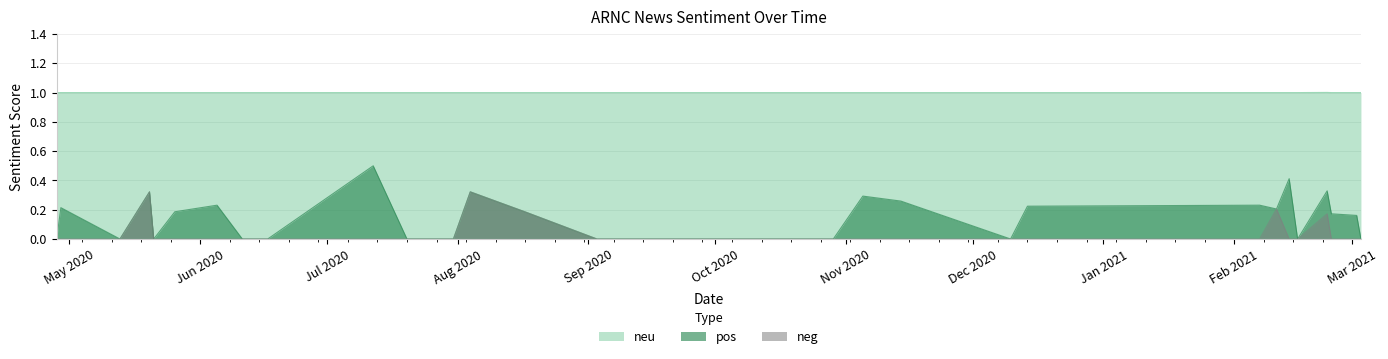

True or false: neg and neu intersect in this chart.

False